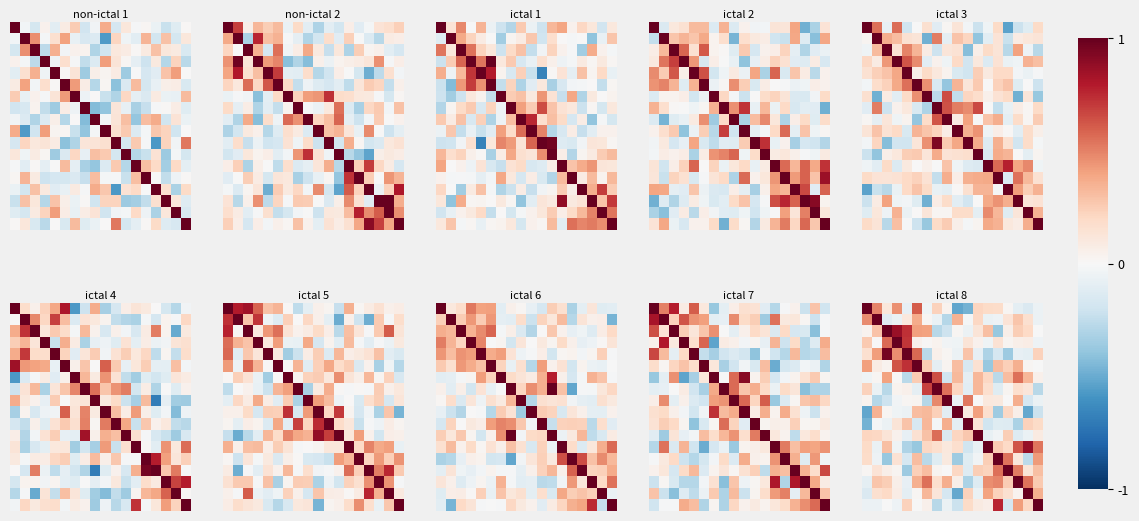

How many categories are shown in the chart?

18